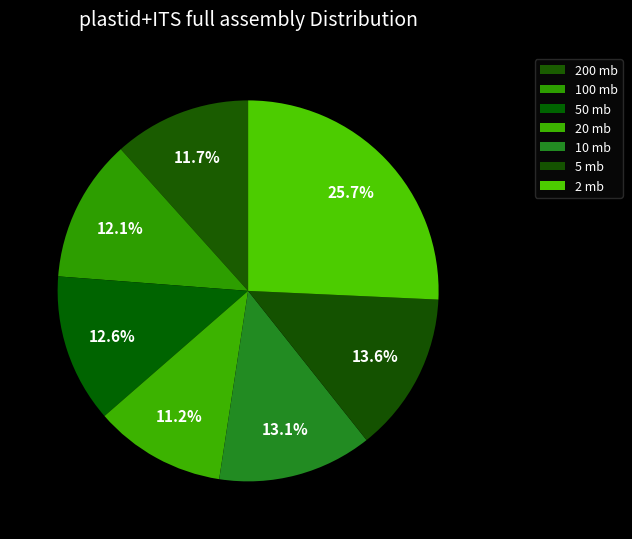

What percentage is the 100 mb slice, to the nearest percent?

12%